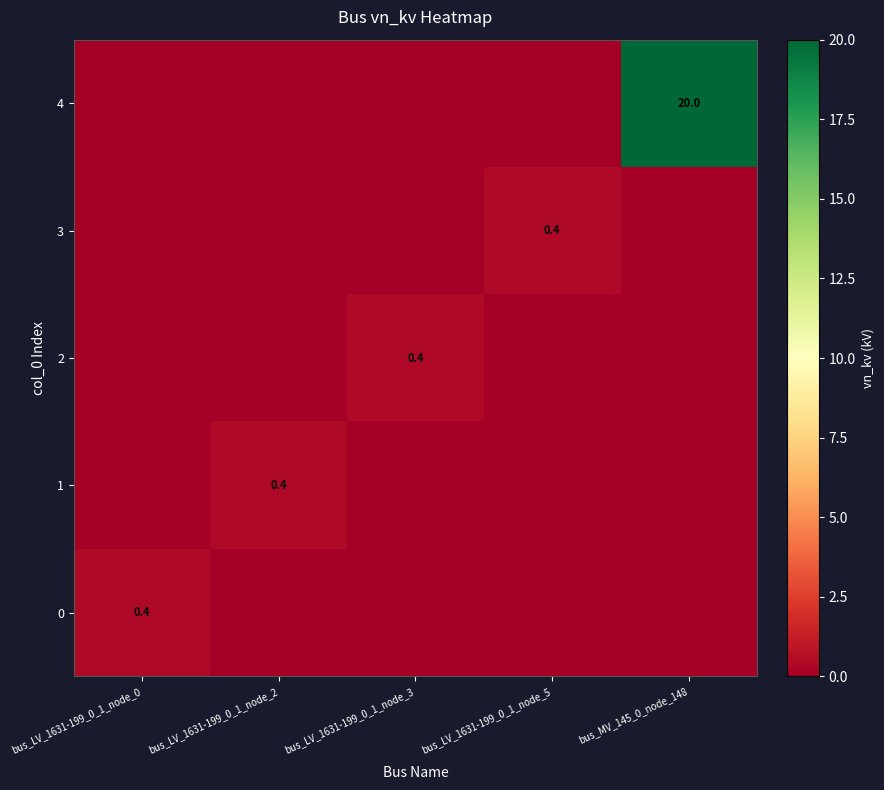

True or false: 3 has a value of 0.4 at bus_LV_1631-199_0_1_node_5.

True